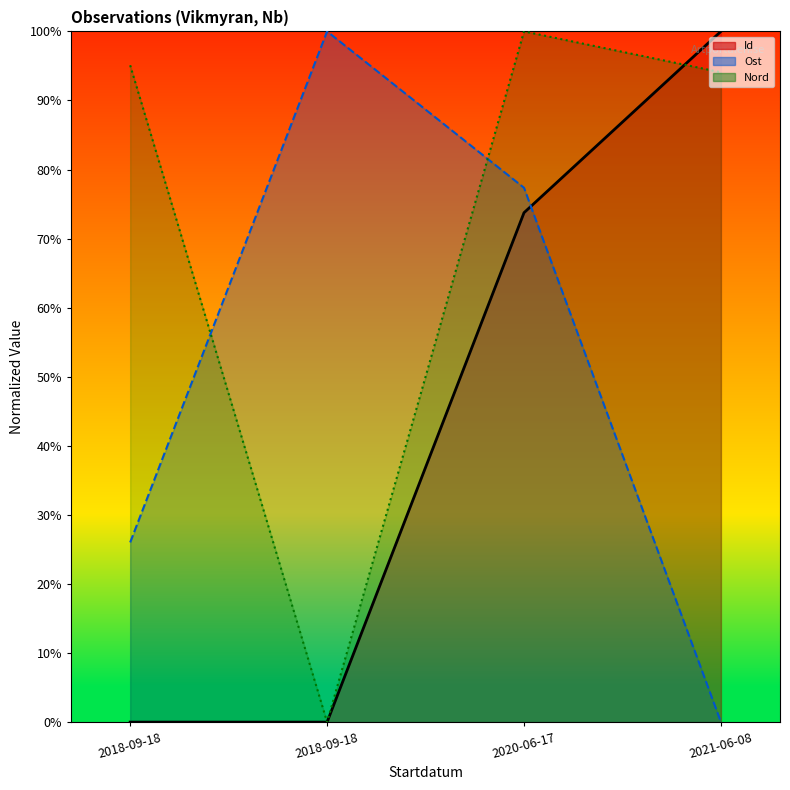

What is the sum of the Nord (line) values at 2020-06-17 and 2018-09-18?

100.0